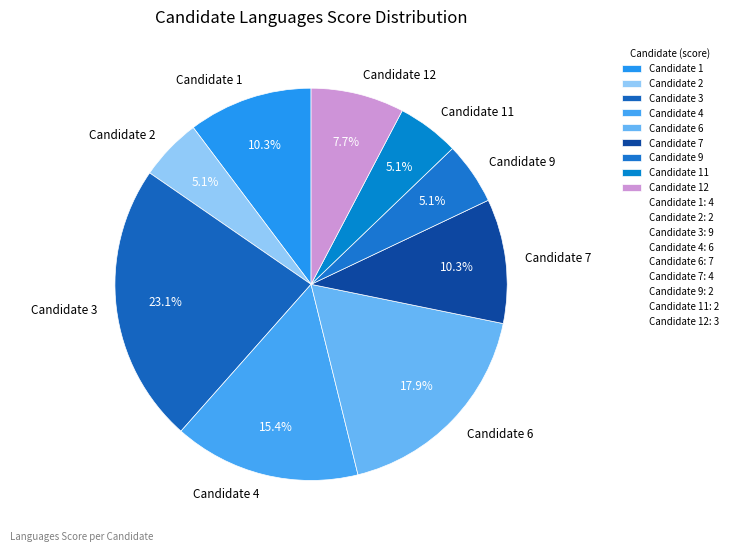

To the nearest percent, what is the combined percentage of Candidate 12 and Candidate 4?

23%